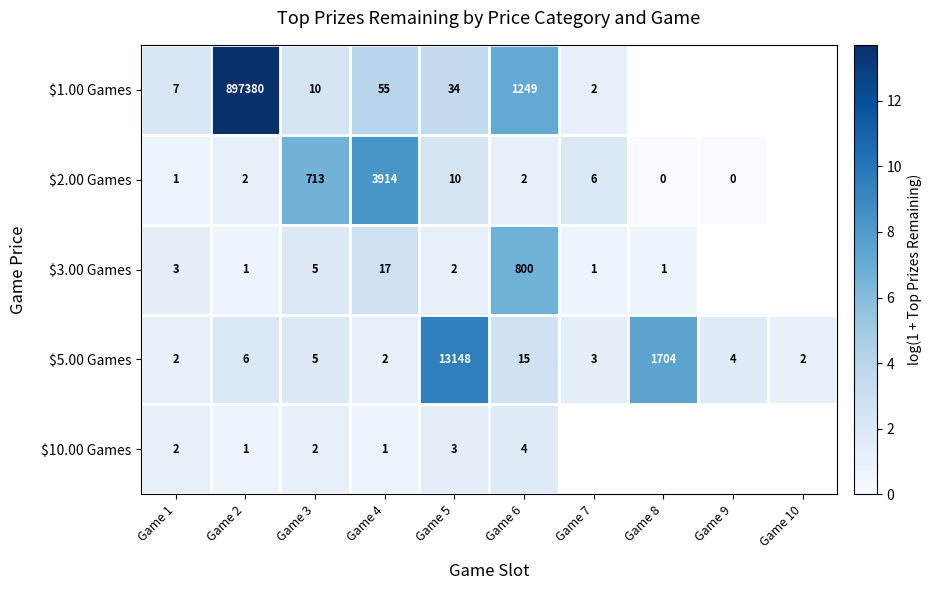

The $3.00 Games series shows 6.7 at Game 6. True or false?

True